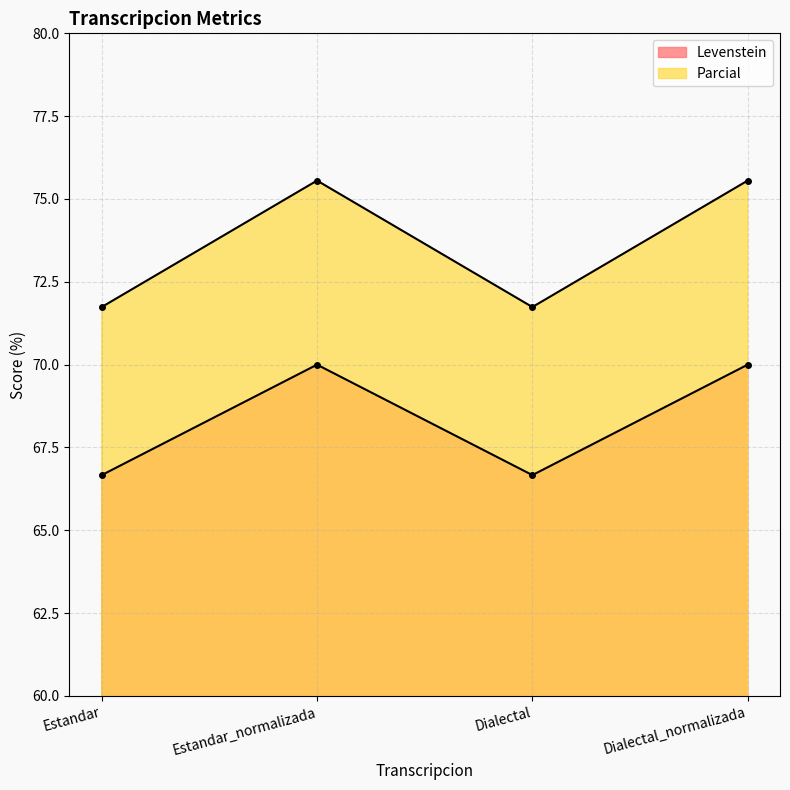

What is the difference between the highest and lowest values at Estandar?

5.1